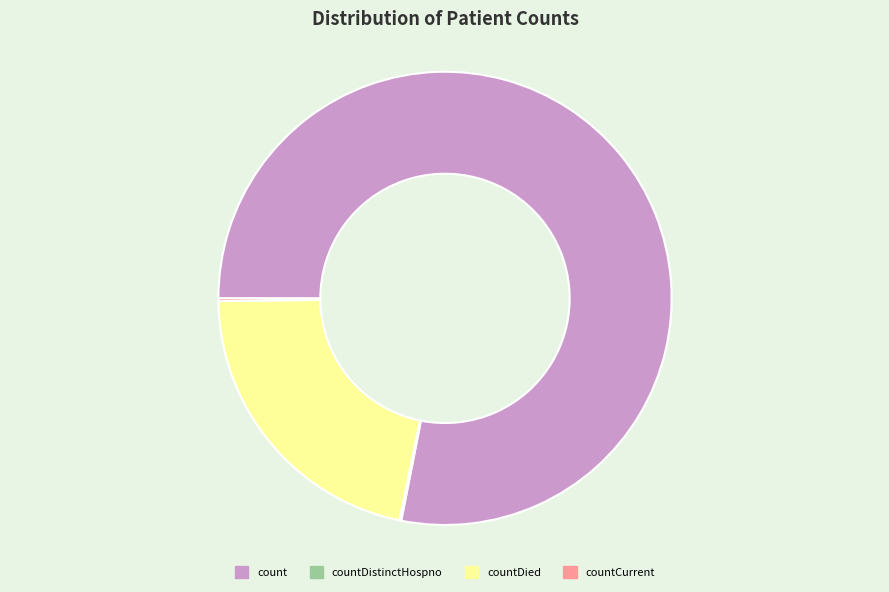

Is there a majority slice in this chart?

Yes